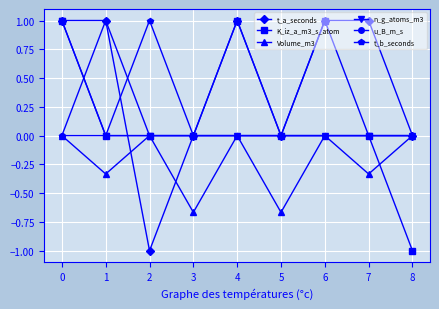

Is the value of t_b_seconds at 0 greater than the value of Volume_m3 at 1?

Yes